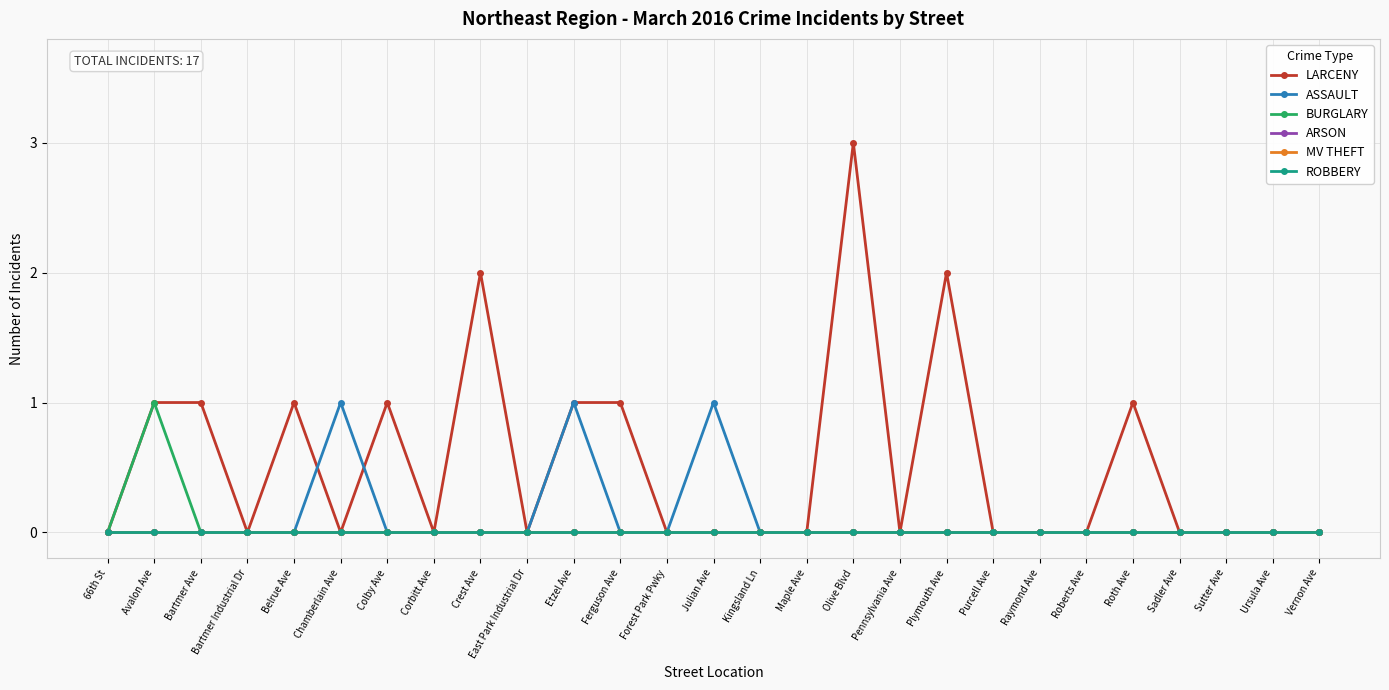

Is this an area chart (filled region under the line)?

No